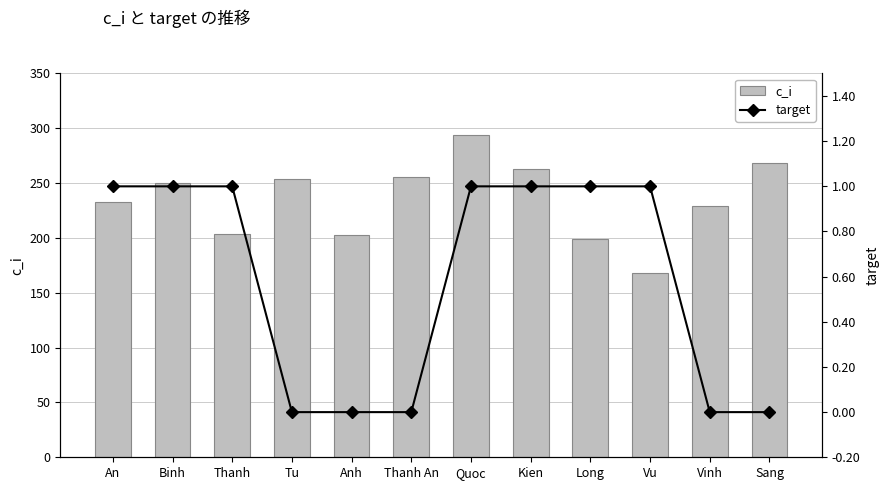

At which label is target closest to 0?

Tu